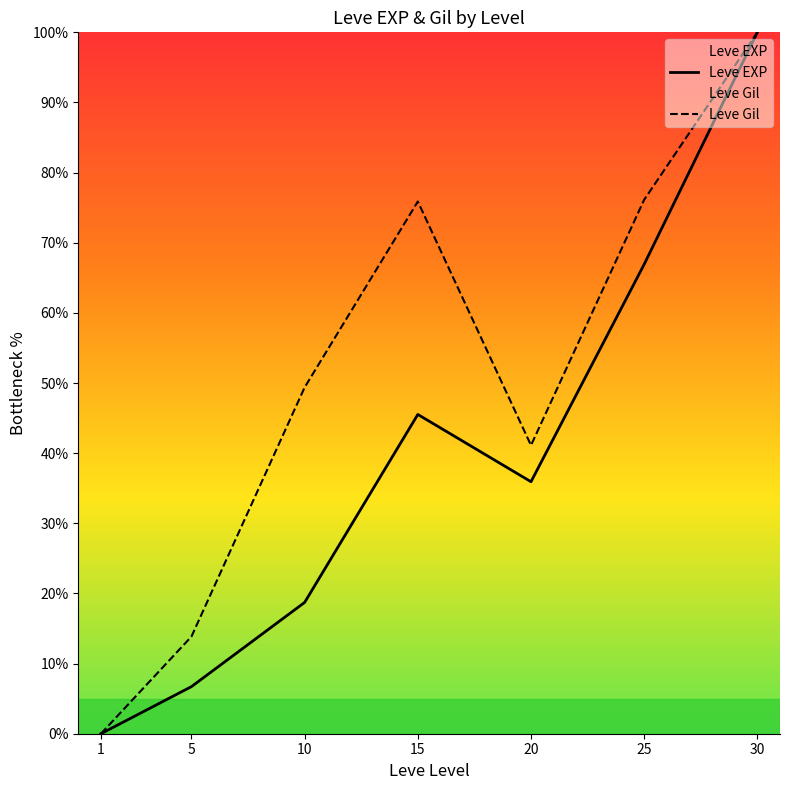

List the series in order of their peak value, highest first.

Leve EXP, Leve Gil